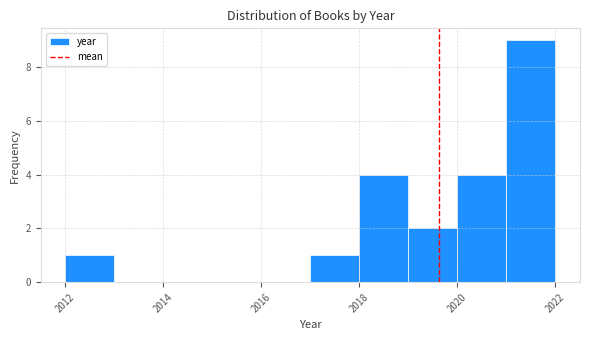

Reading left to right, list every bar in this chart as the range it spans on the x-axis followed by its height. The values are not printed on the chart, so give them approximately, as read against the axis.

2012 to 2013: 1
2013 to 2014: 0
2014 to 2015: 0
2015 to 2016: 0
2016 to 2017: 0
2017 to 2018: 1
2018 to 2019: 4
2019 to 2020: 2
2020 to 2021: 4
2021 to 2022: 9